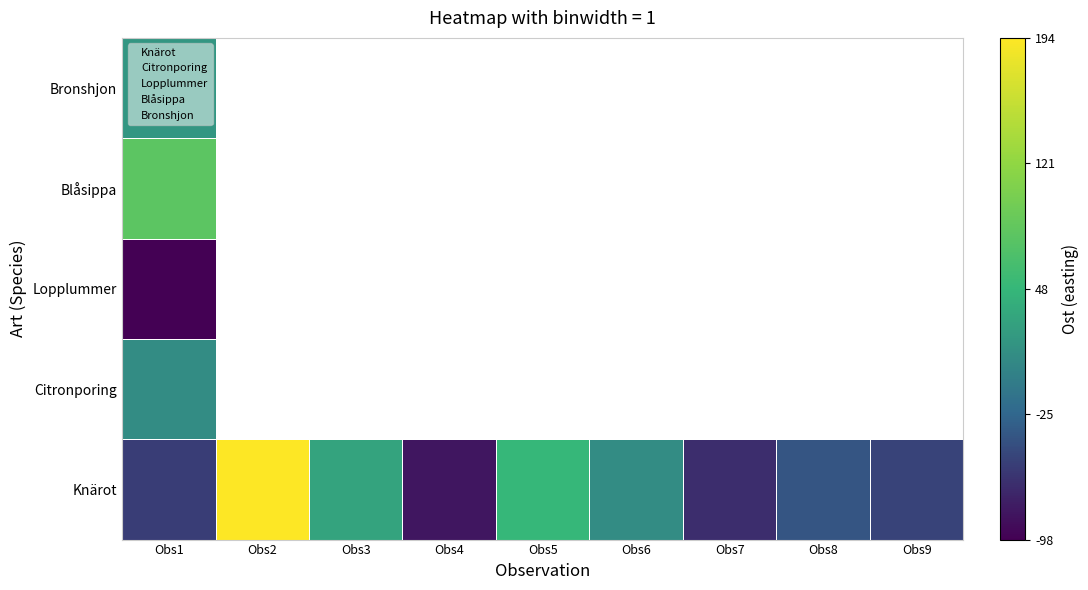

The Knärot series shows 0.3 at Obs2. True or false?

False